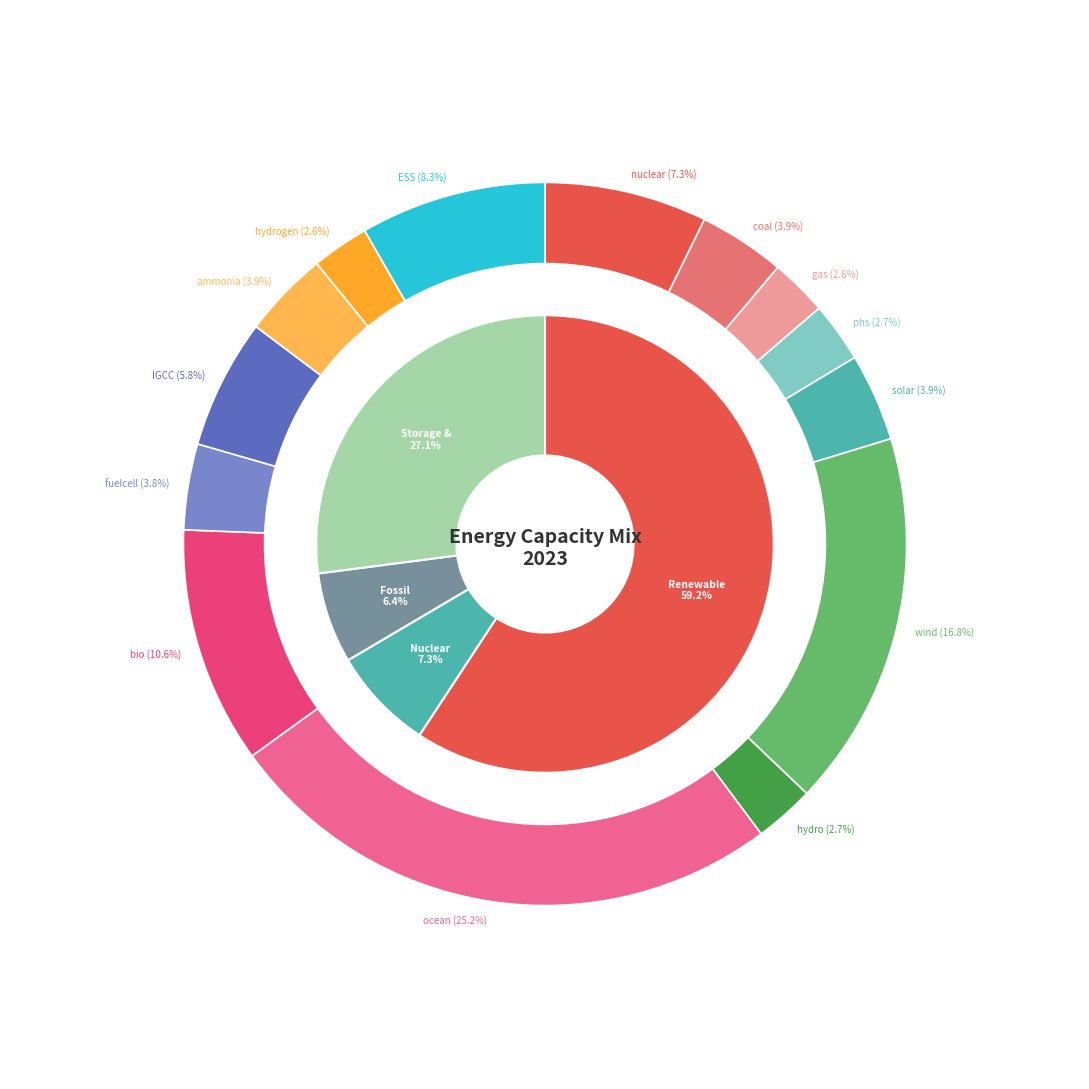

How much of the chart is everything except ocean?

74.8%